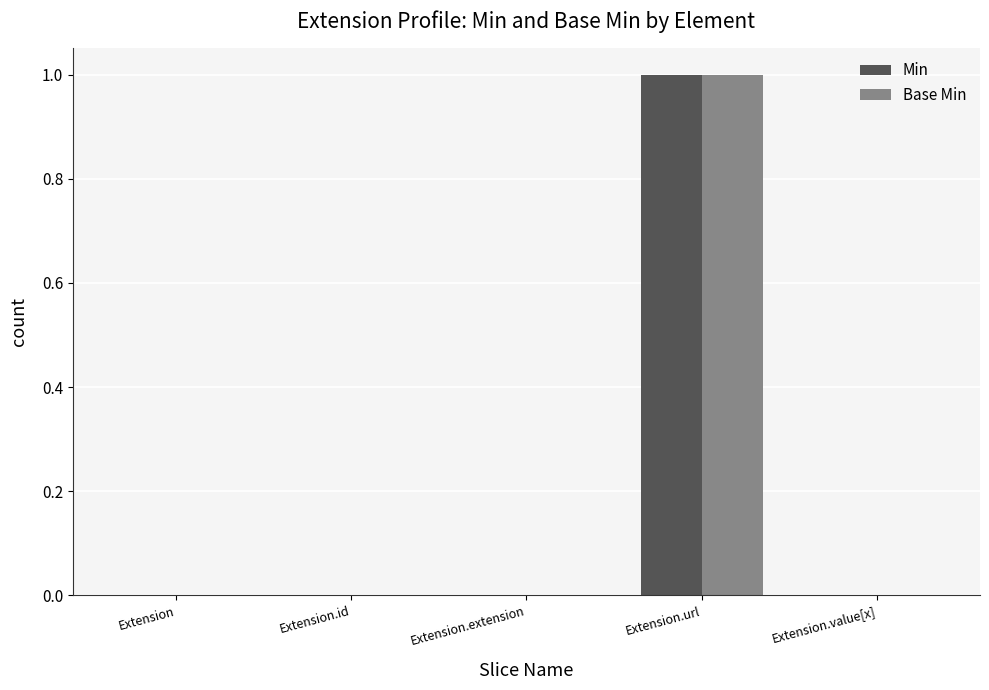

Reading right to left, what are all the values shown in this chart?

Min: Extension.value[x]=0	Extension.url=1	Extension.extension=0	Extension.id=0	Extension=0
Base Min: Extension.value[x]=0	Extension.url=1	Extension.extension=0	Extension.id=0	Extension=0